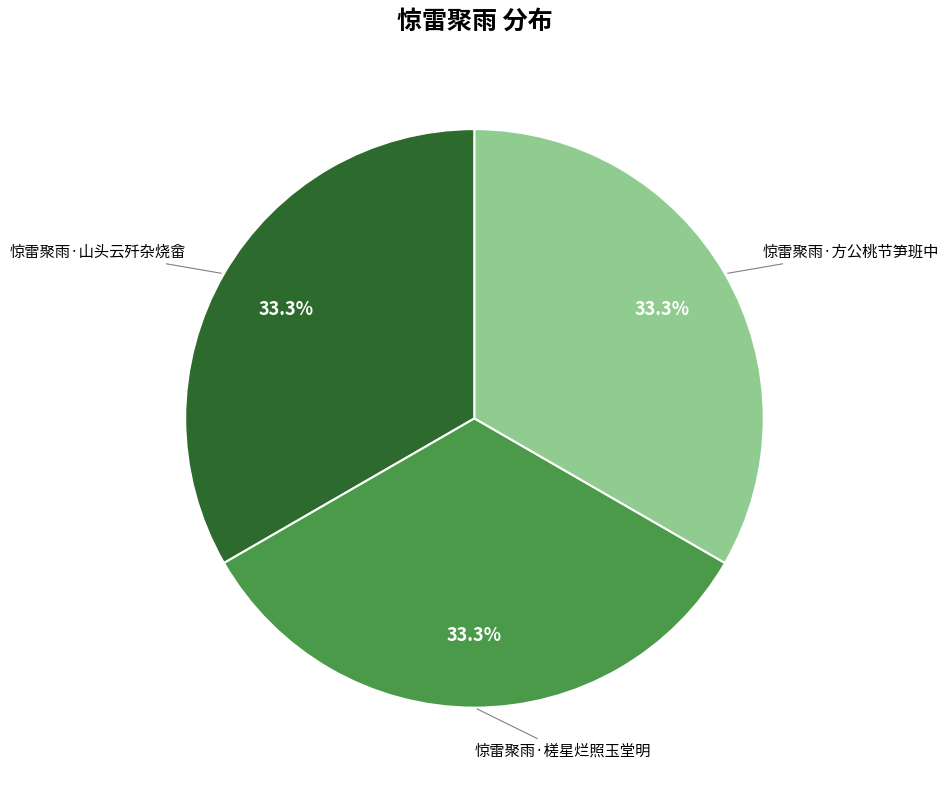

Is there a majority slice in this chart?

No